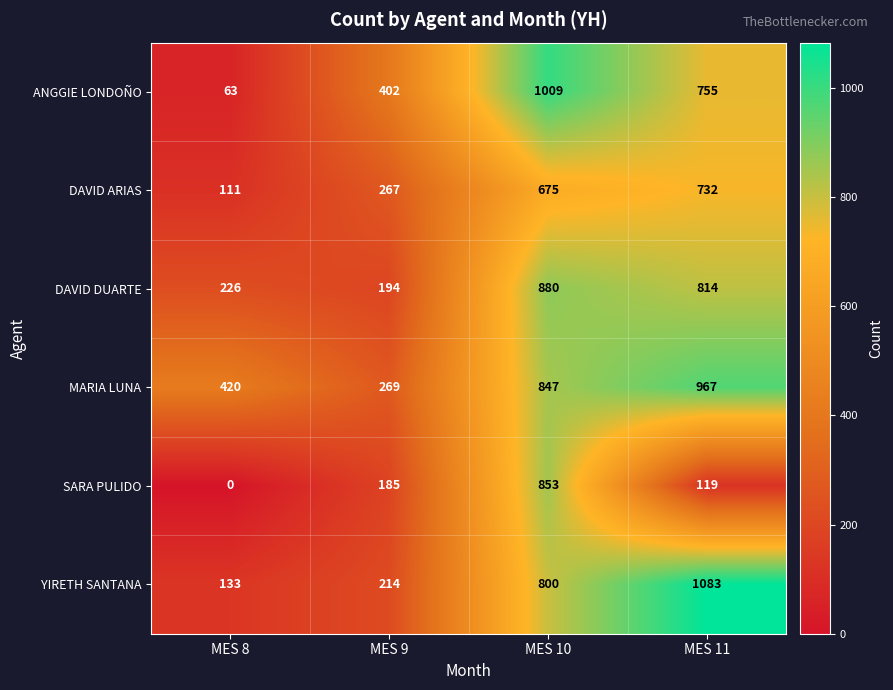

Which series changed the most between MES 8 and MES 10?

ANGGIE LONDOÑO